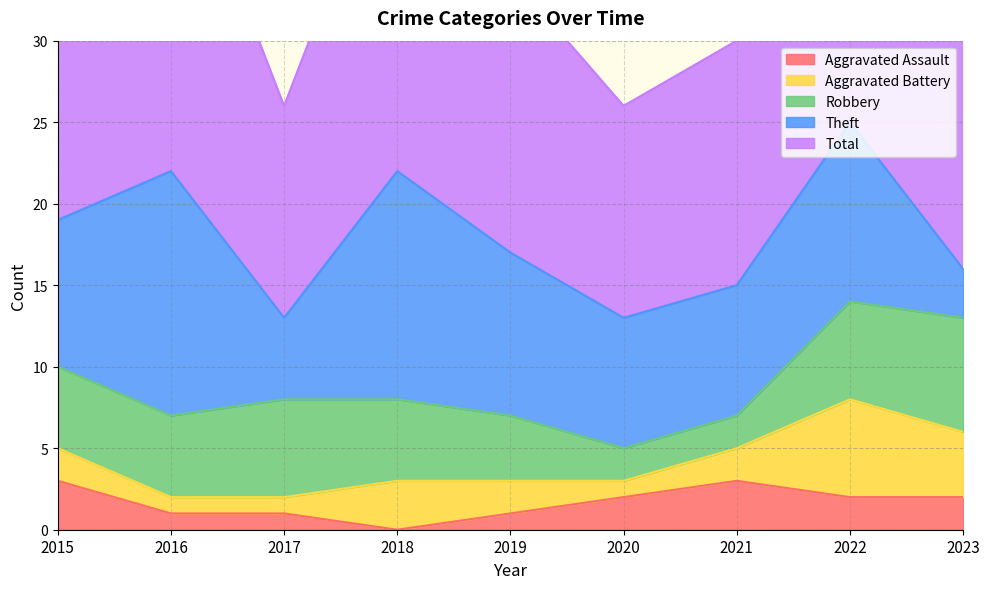

Is it true that Aggravated Assault equals 2 at 2022?

True